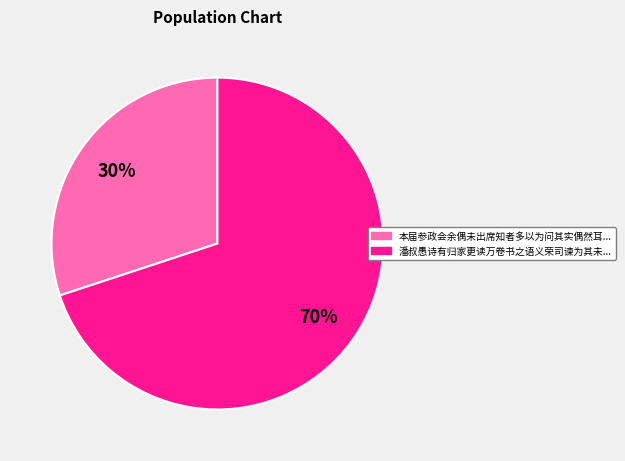

How many slices are in this pie chart?

2